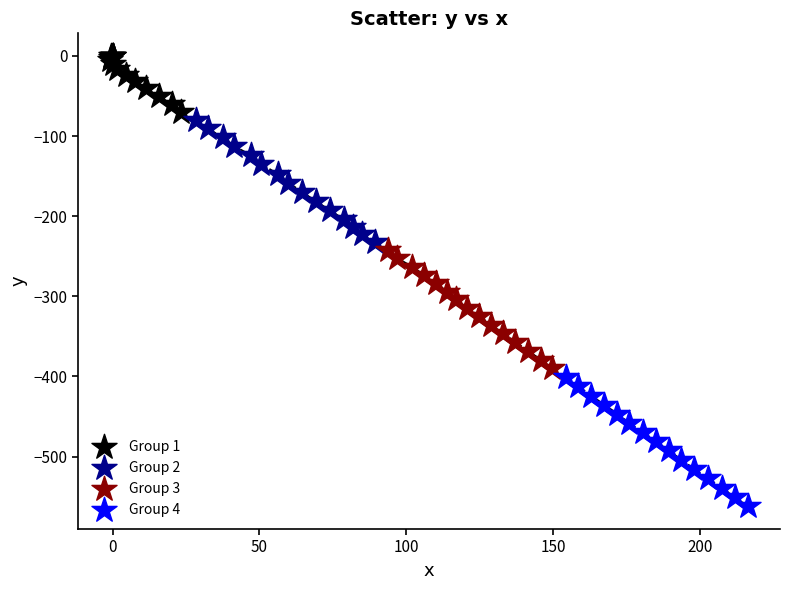

Which series has the widest spread of Y values?

Group 4